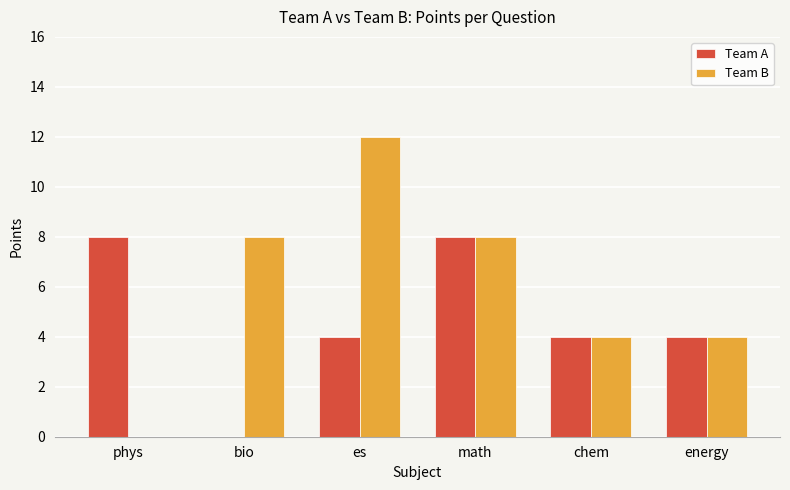

Reading left to right, extract all data points from this chart.

Team A: phys=8	bio=0	es=4	math=8	chem=4	energy=4
Team B: phys=0	bio=8	es=12	math=8	chem=4	energy=4